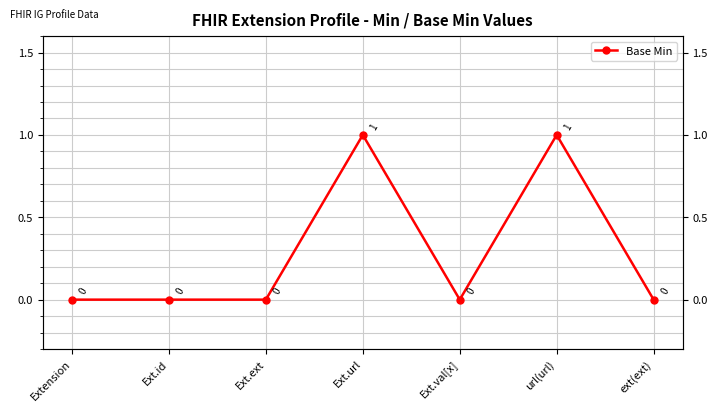

How many interior local peaks (higher than both neighbors) does the data have?

2